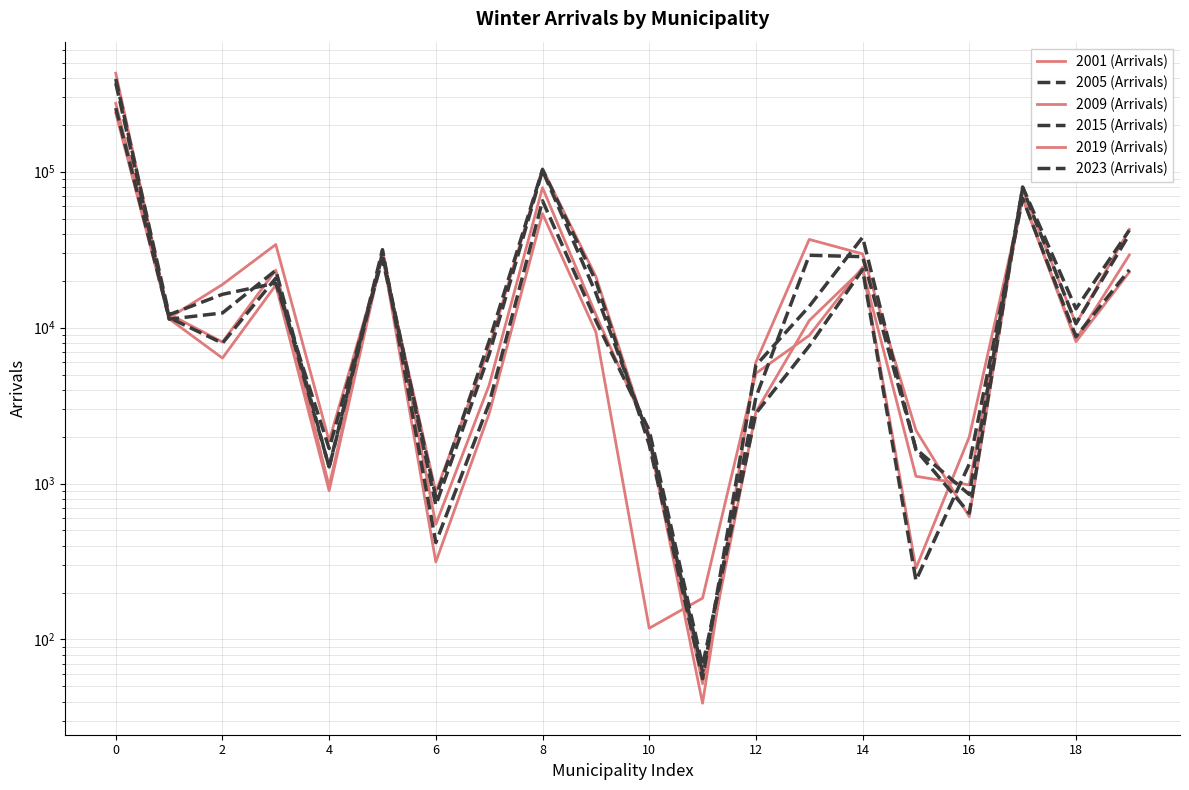

The value of 2001 (Arrivals) at 10 is 179. True or false?

False